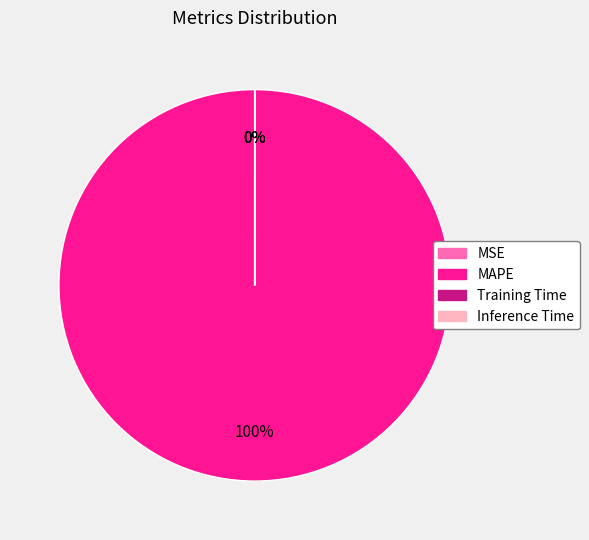

Combined, do MSE and Training Time account for over 50%?

No